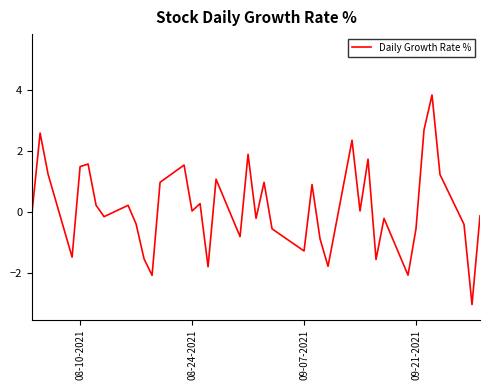

How many lines are shown in the chart?

1